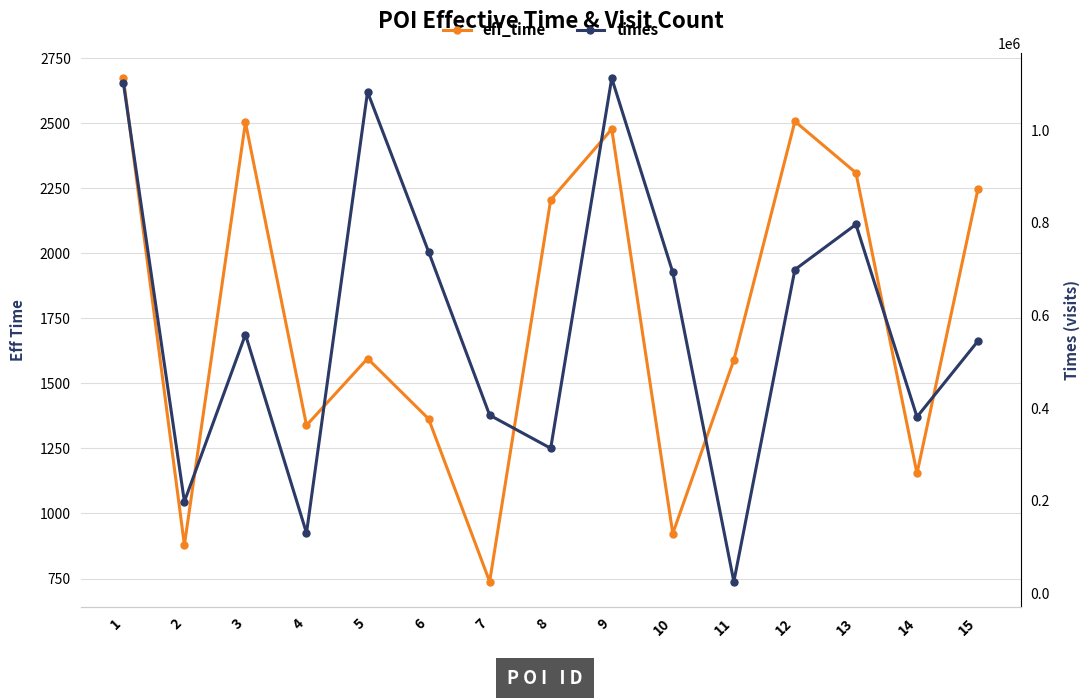

Read the eff_time value at 11, to the nearest 100.

1600